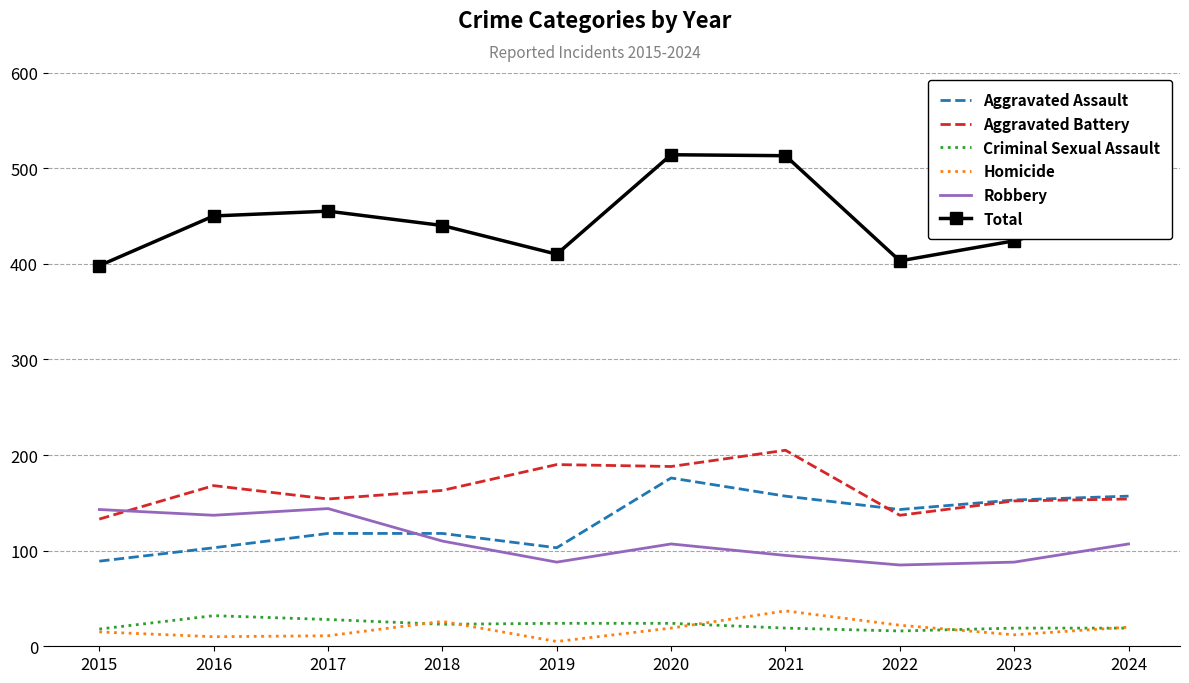

What is the total value across all series at 2021?

1026